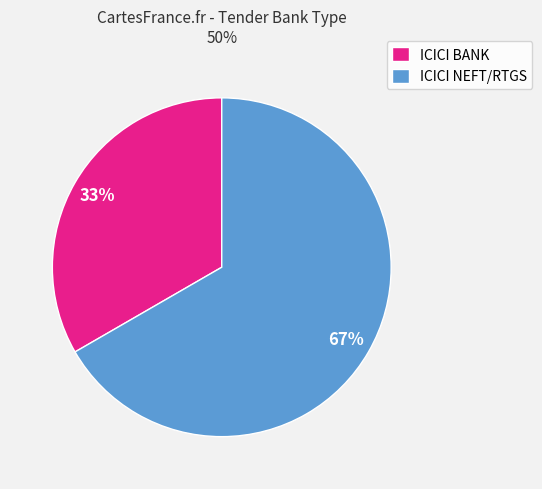

Does any single category account for the majority?

Yes